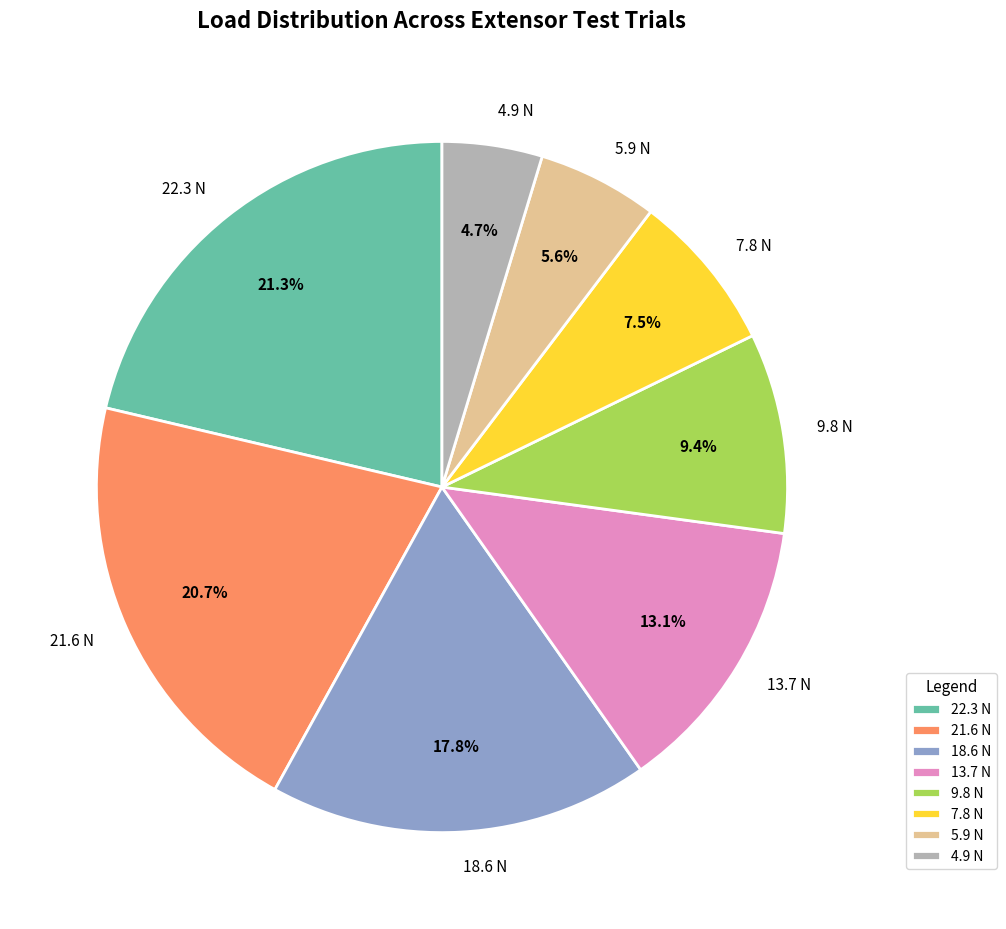

Between 4.9 N and 22.3 N, which is larger?

22.3 N